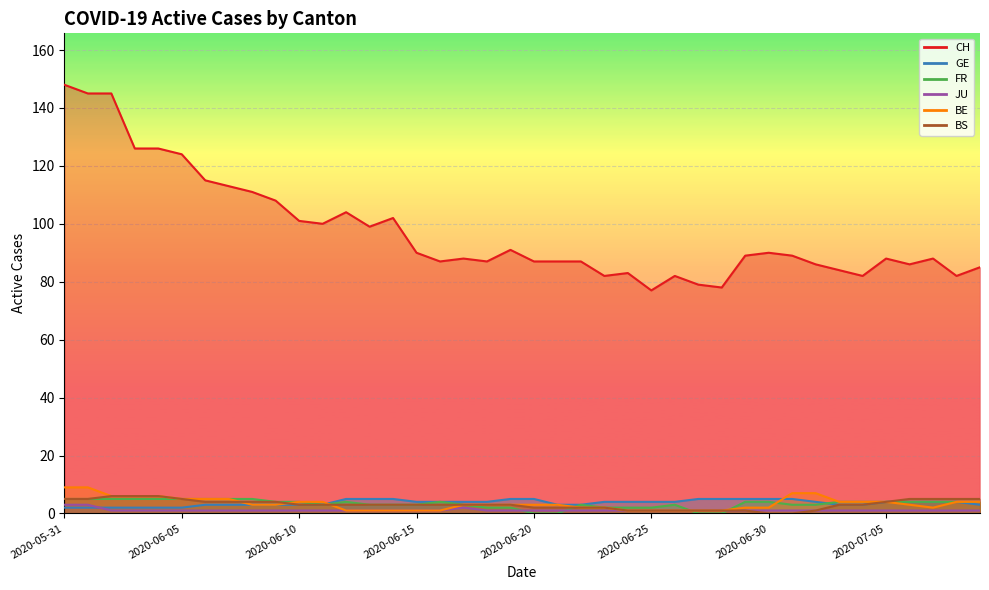

Between 2020-06-02 and 2020-06-11, which is larger?

2020-06-02